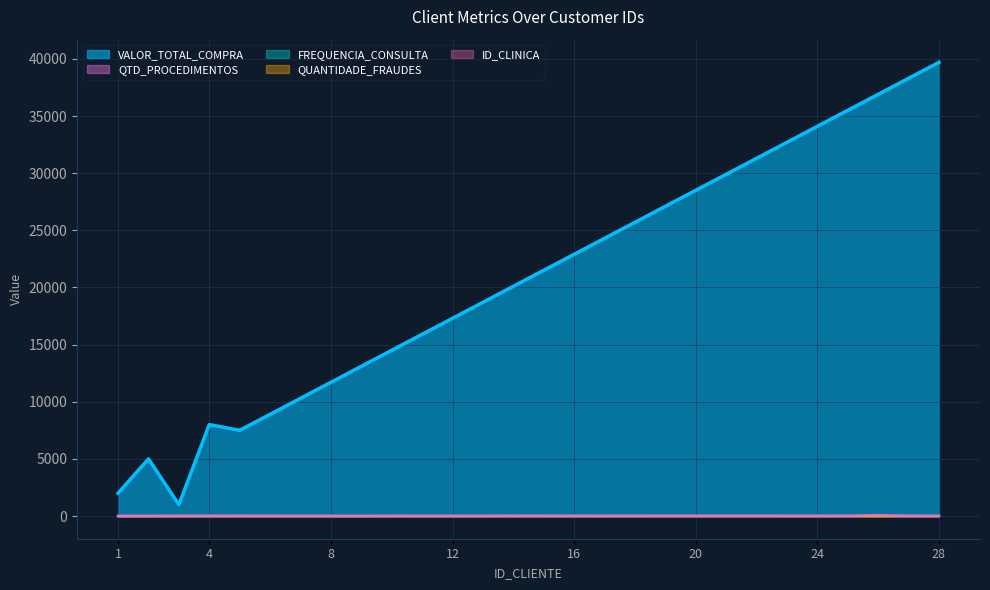

Count the number of data series in this chart.

5